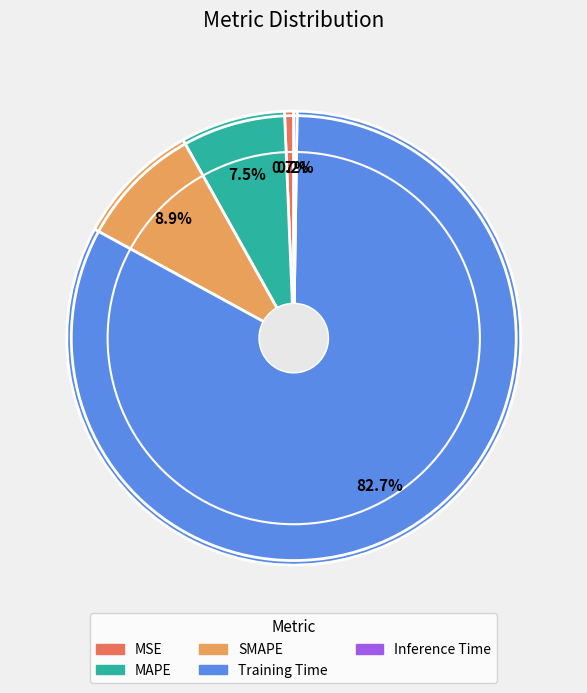

The MSE slice represents 11% of the pie. True or false?

False